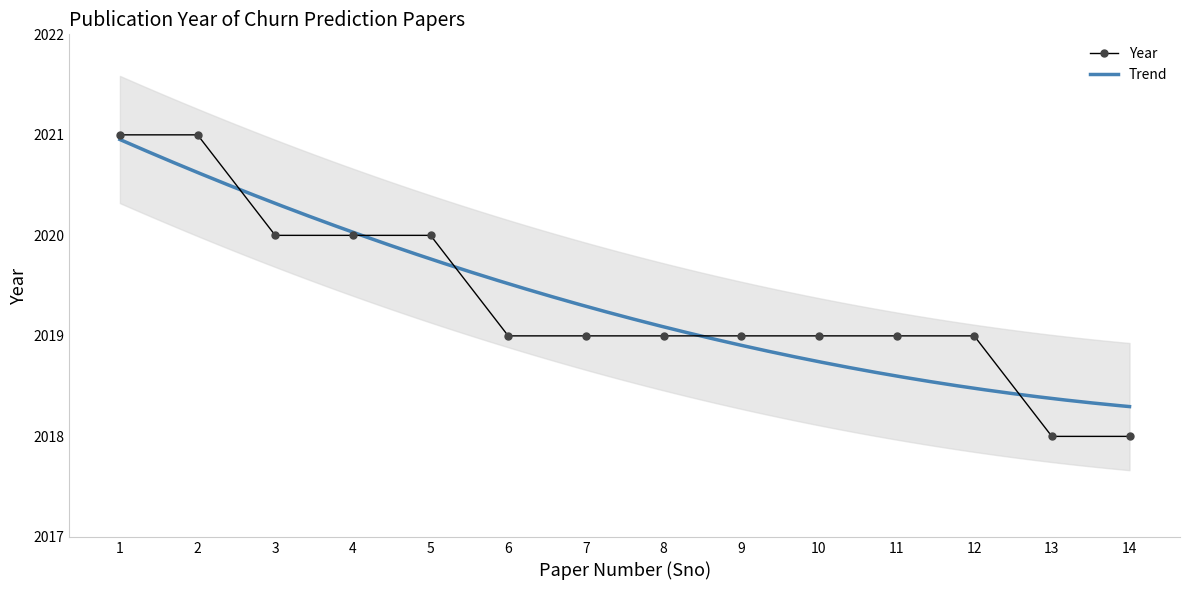

What is the difference between the values at 1 and 10?

2